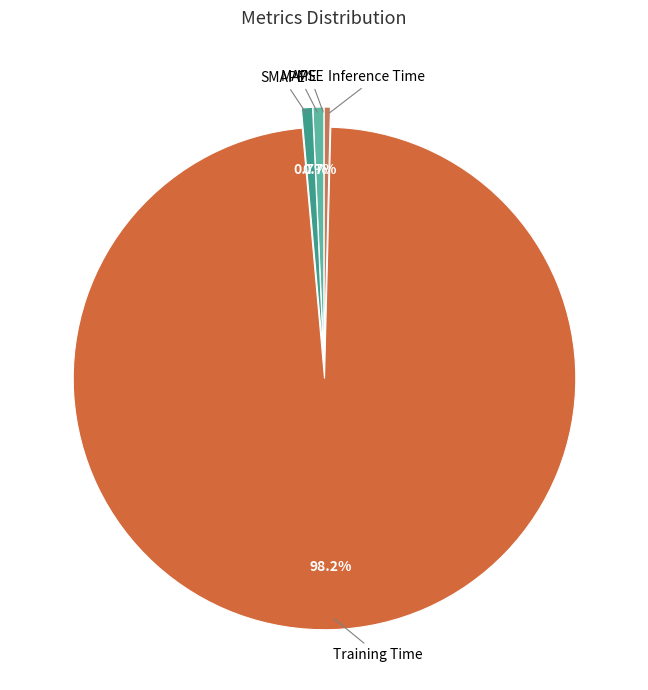

Which has a higher value, SMAPE or Training Time?

Training Time